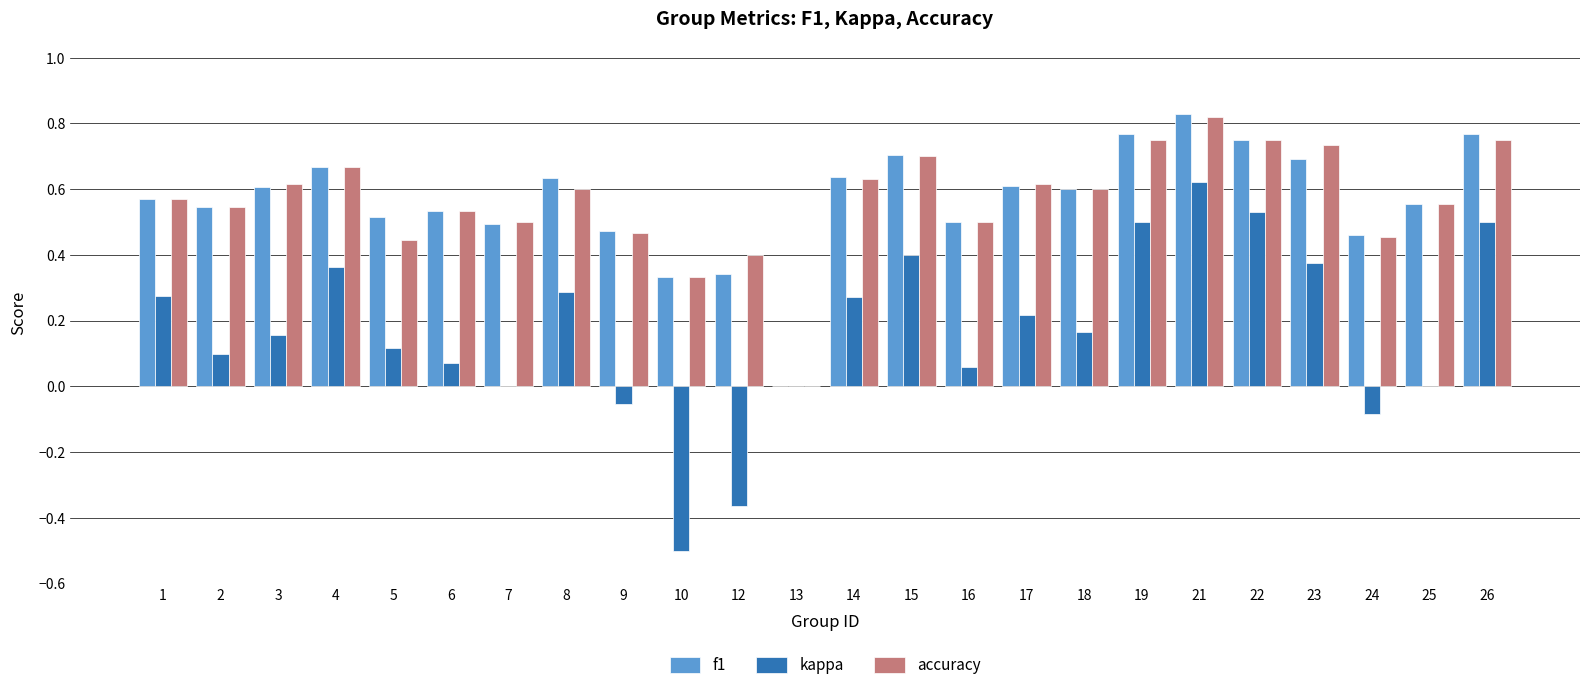

The value of f1 at 15 is 0.7. True or false?

True